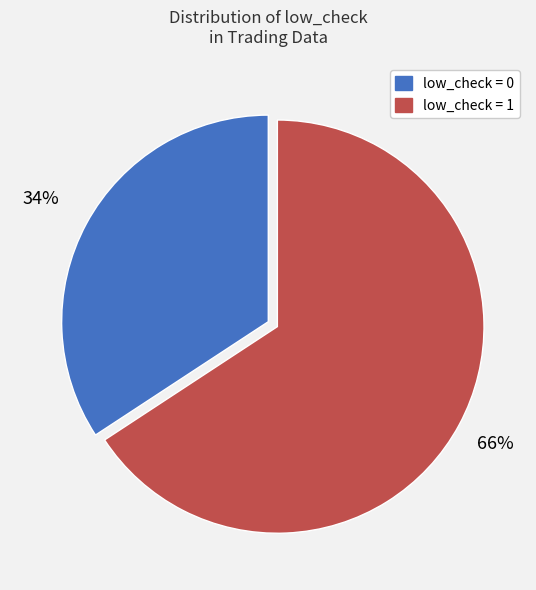

Is the sum of low_check = 1 and low_check = 0 greater than half?

Yes